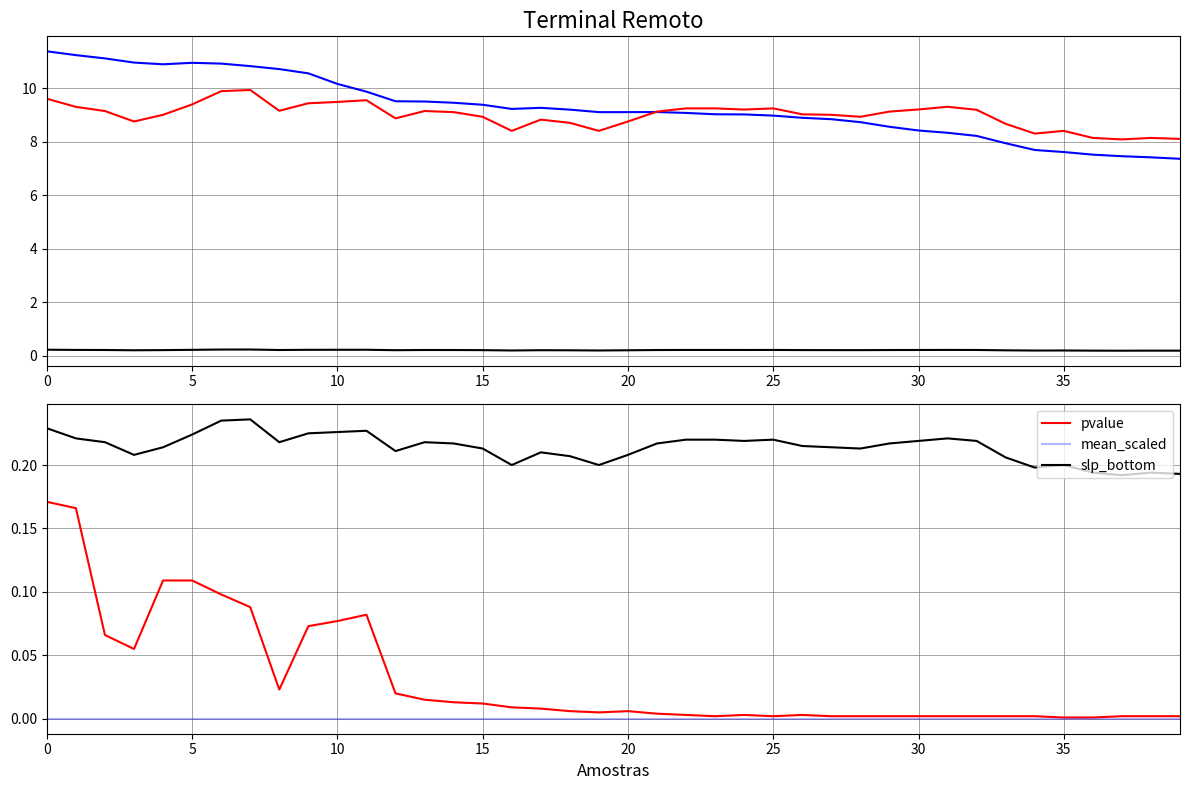

True or false: slp_bottom and pvalue intersect in this chart.

False